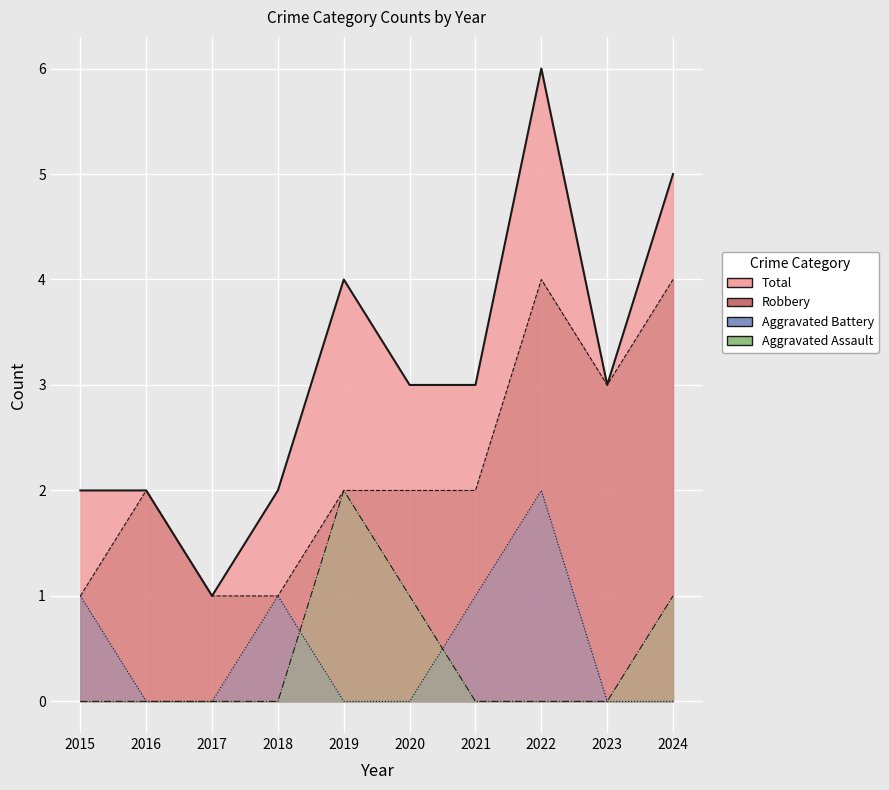

Is the value of Robbery at 2017 greater than the value of Total at 2018?

No